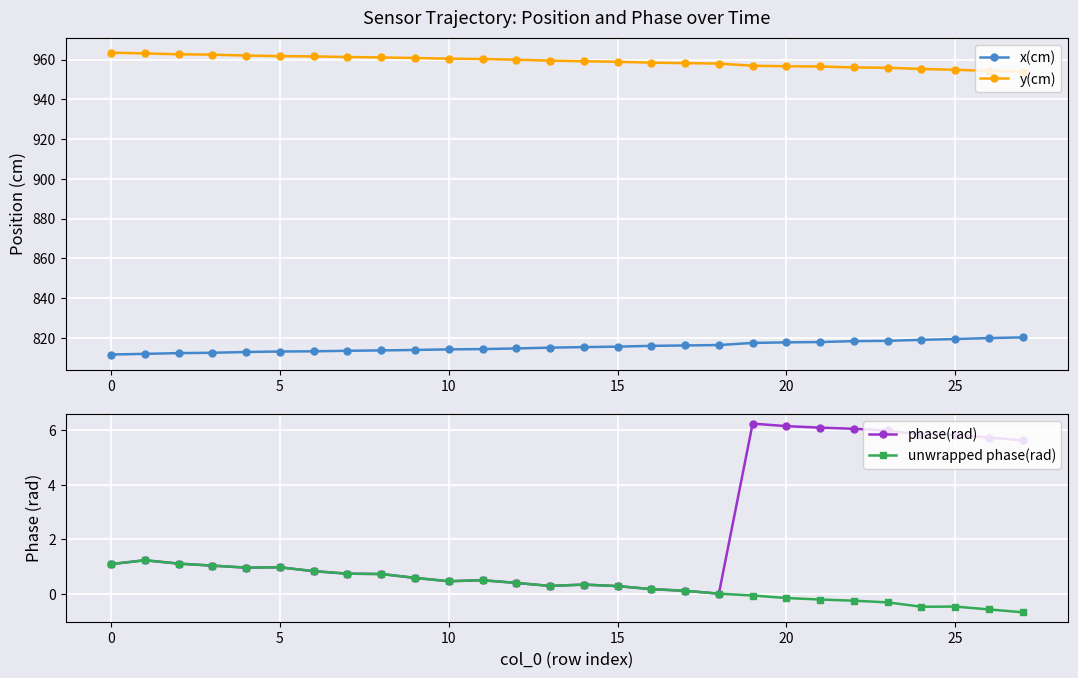

The phase(rad) series shows 1.1 at 0. True or false?

True